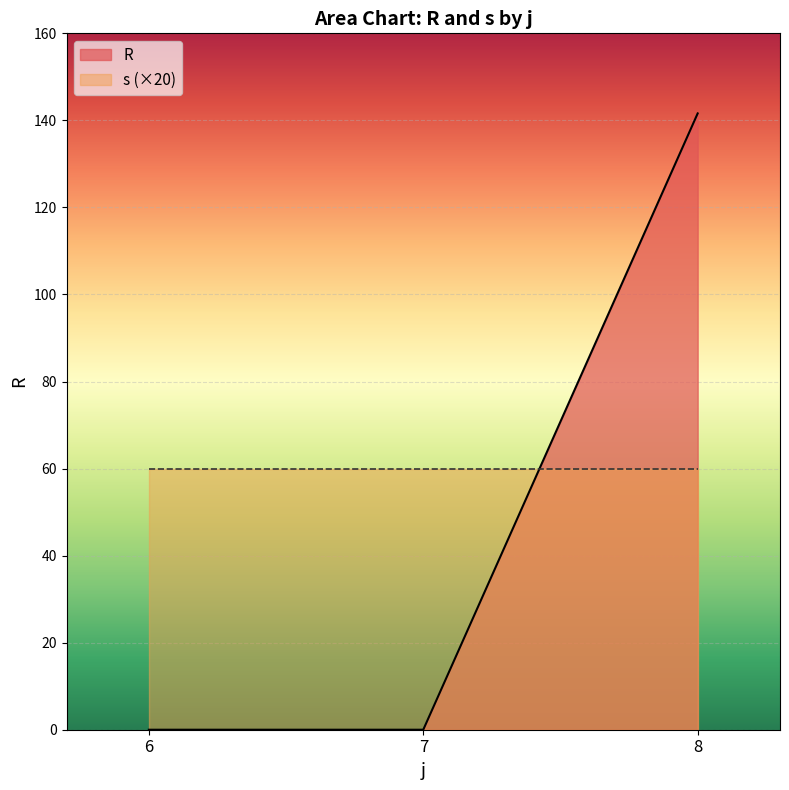

At how many categories does at least one series exceed 17?

3